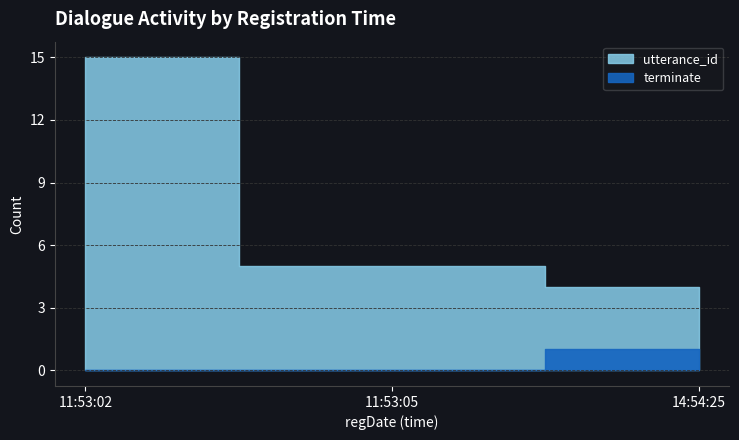

True or false: utterance_id and terminate cross at least once.

False